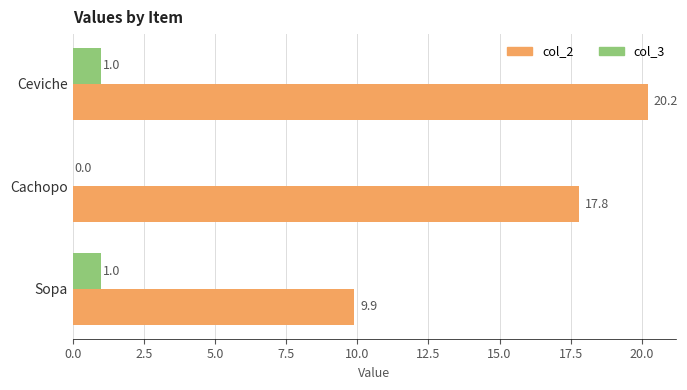

Where is col_3 nearest to the value 0?

Cachopo